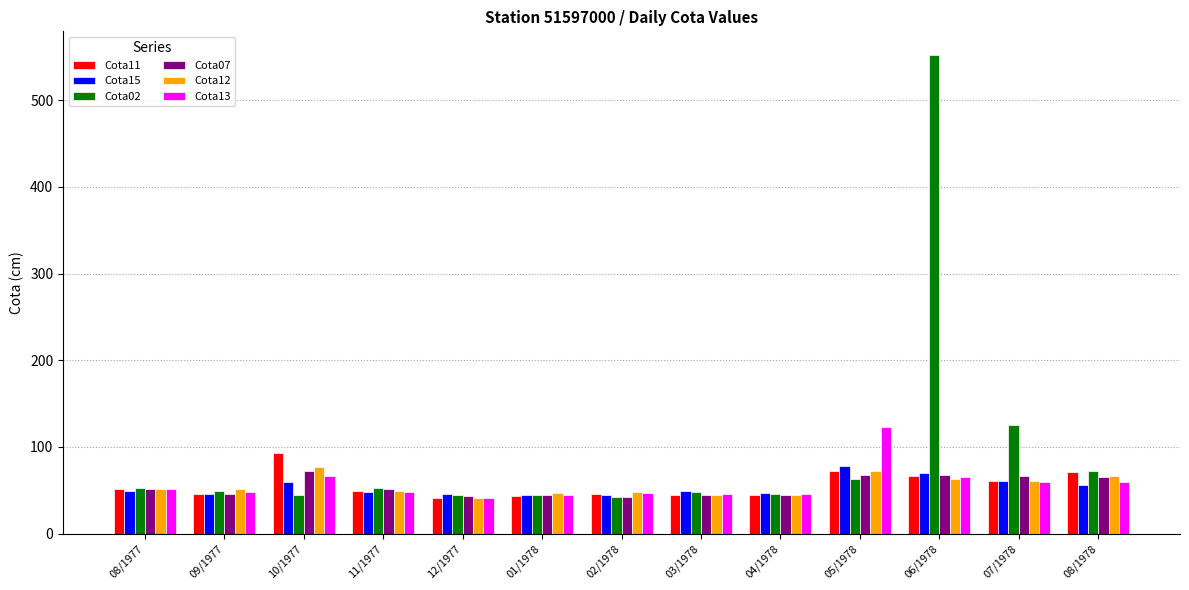

Which series has the widest spread of values?

Cota02